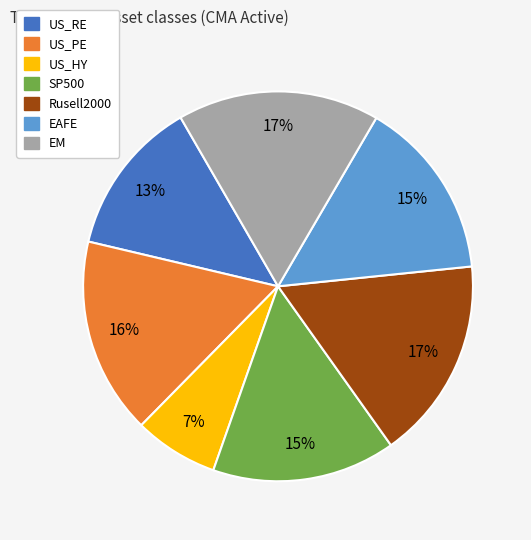

Combined, do Rusell2000 and SP500 account for over 50%?

No